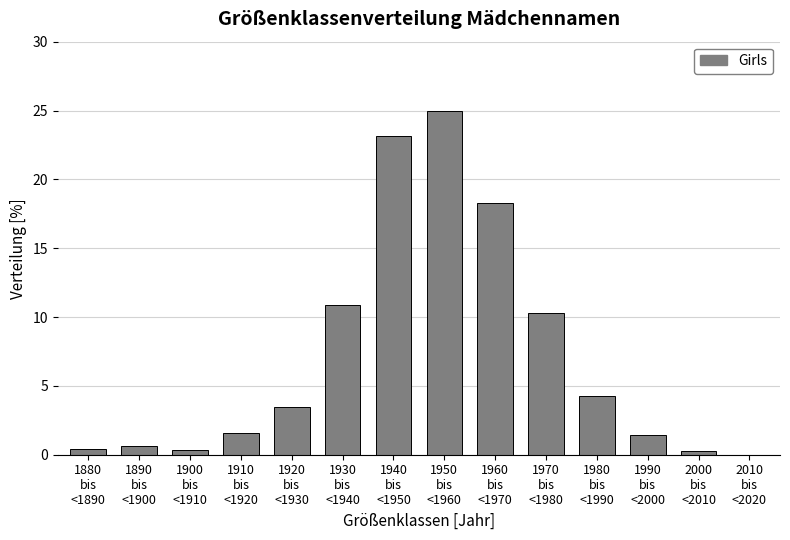

What is the maximum value shown in the chart?

25.0